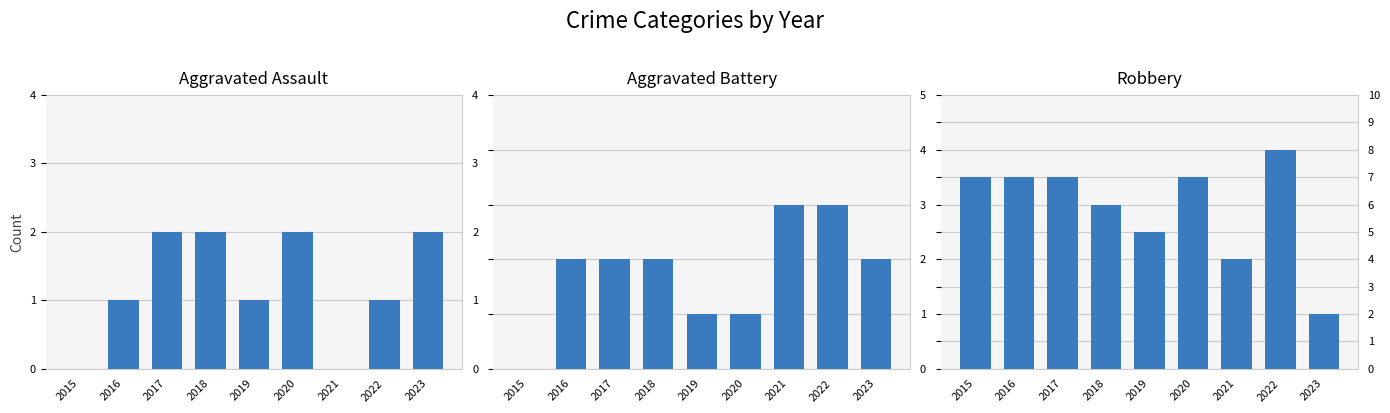

The Aggravated Assault series shows 1 at 2020. True or false?

False